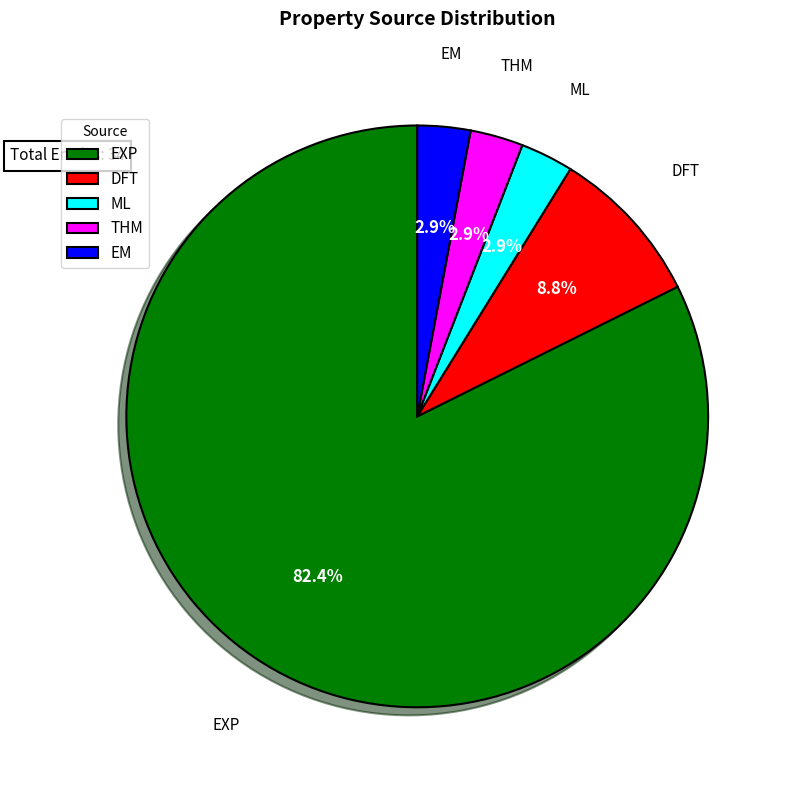

Which slice is the largest?

EXP